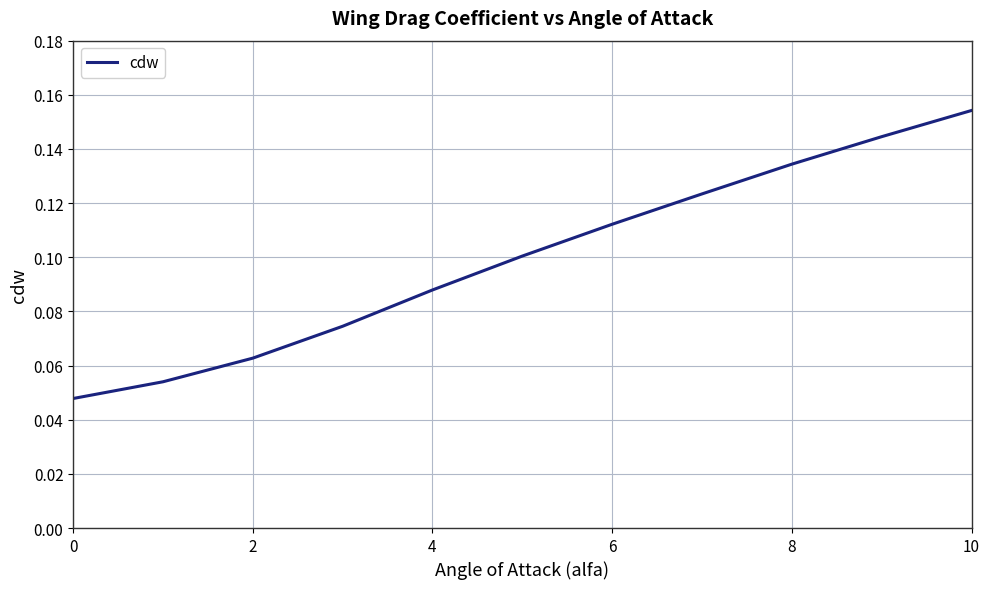

The value at 10 is 0.1. True or false?

False